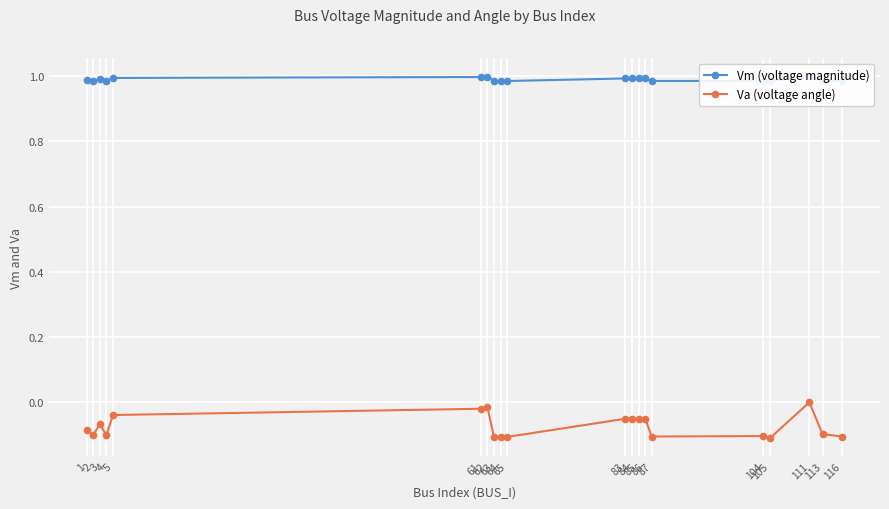

Where is Vm (voltage magnitude) nearest to the value 0?

105